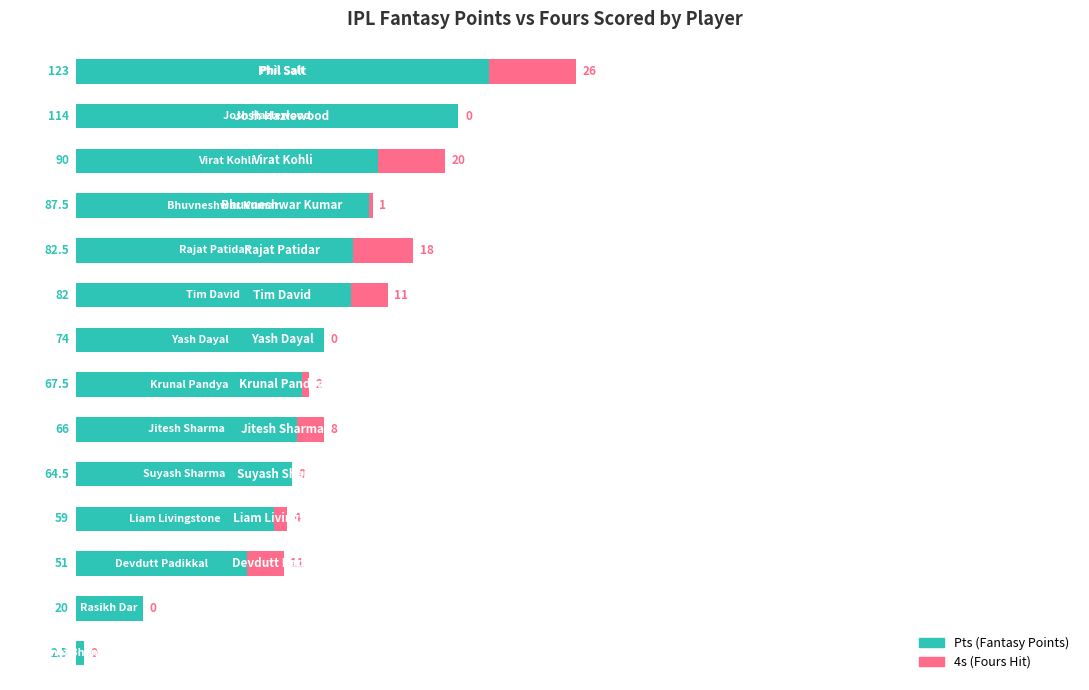

What are all the series names shown in the legend?

Pts (Fantasy Points), 4s (Fours Hit)